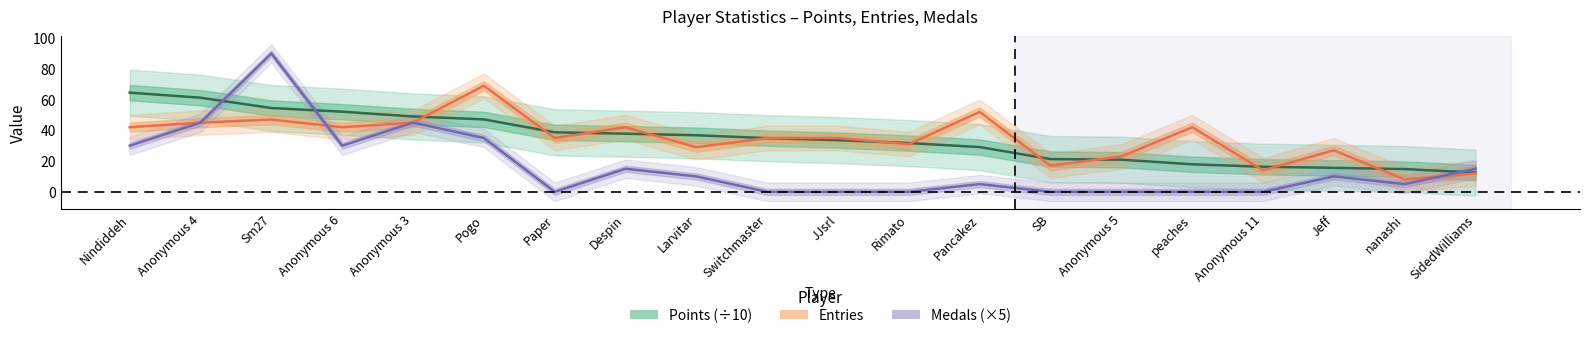

Is this an area chart (filled region under the line)?

No